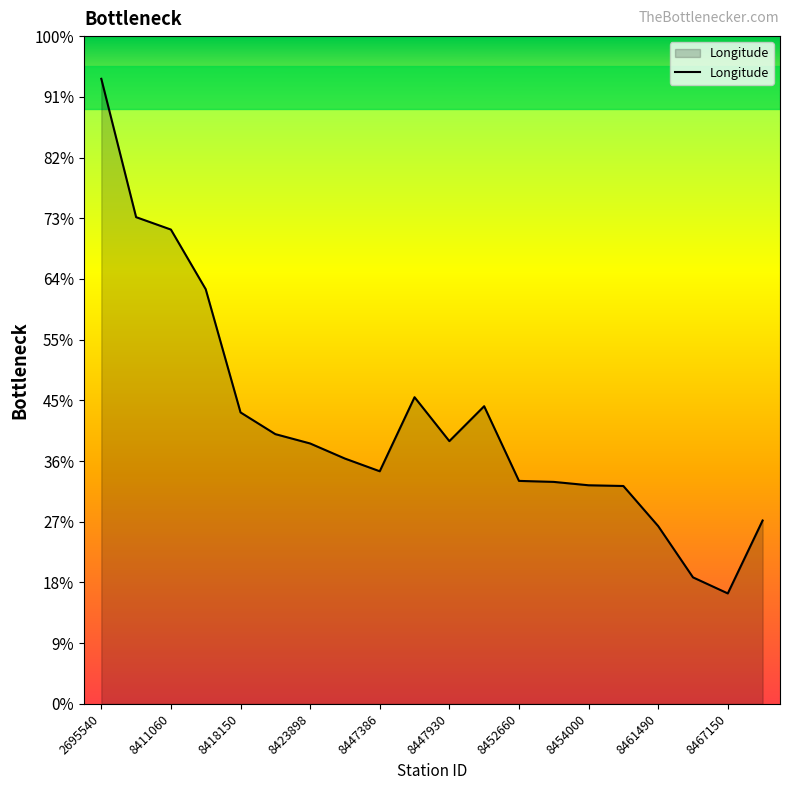

Count the number of data series in this chart.

1